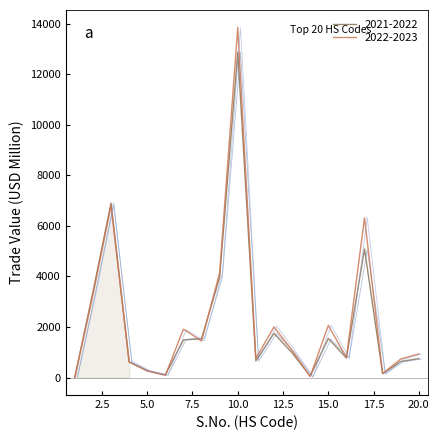

What is the difference between the highest and lowest values at 20?

182.0